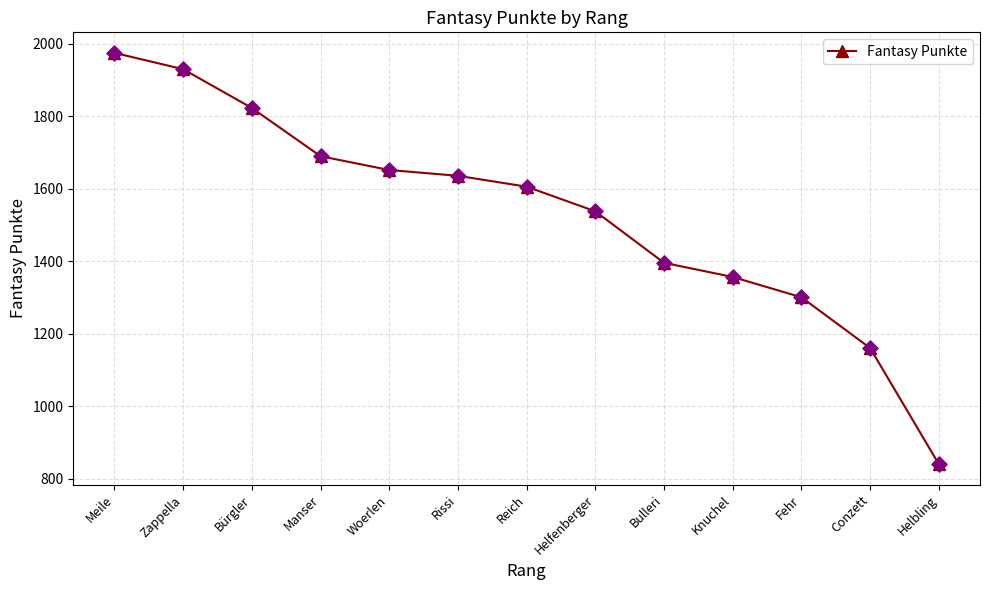

Between Bürgler and Meile, which is larger?

Meile